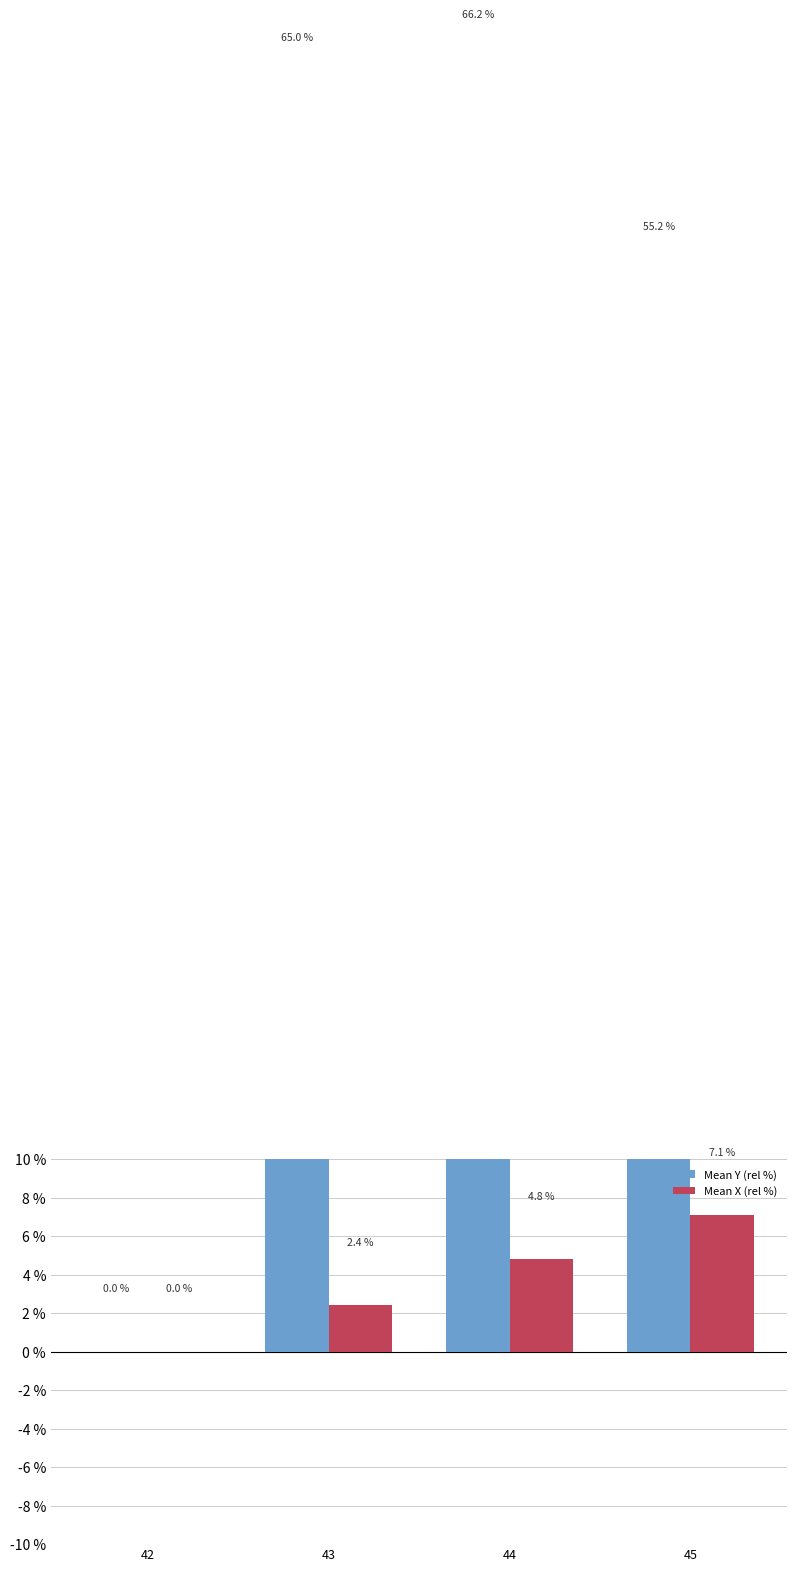

Is the value of Mean Y (rel %) at 45 greater than the value of Mean X (rel %) at 43?

Yes